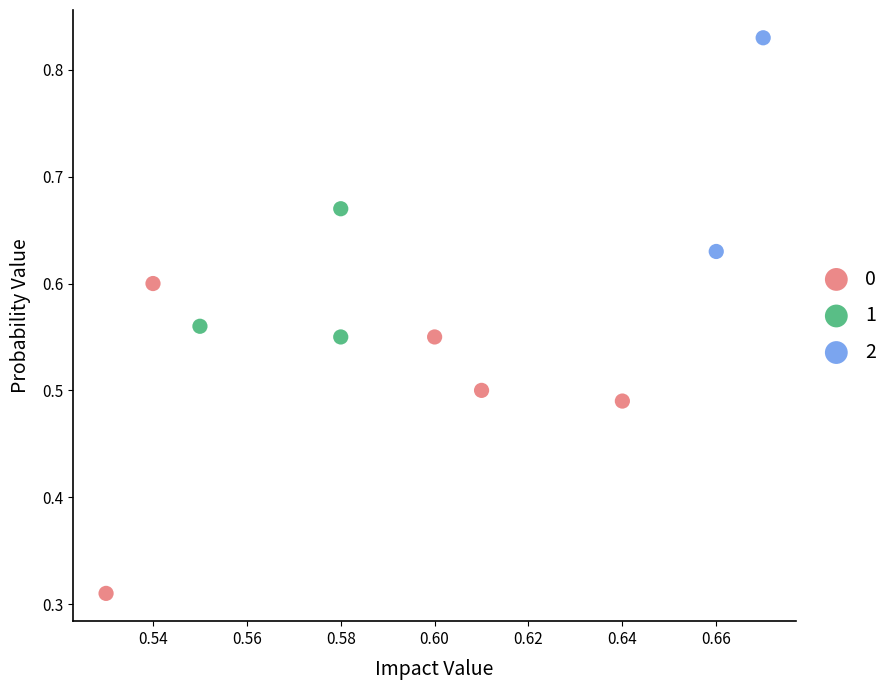

Which series reaches the maximum Y coordinate?

2